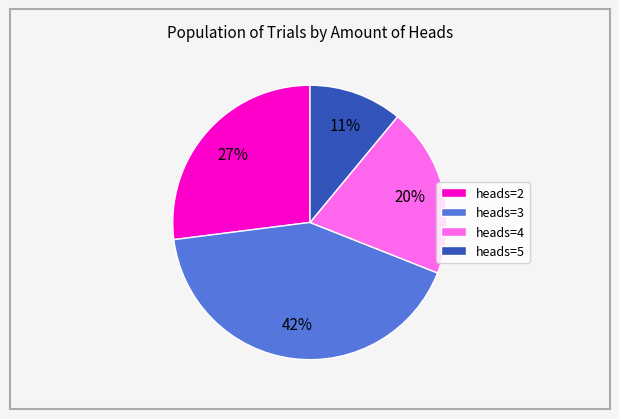

Does any single category account for the majority?

No